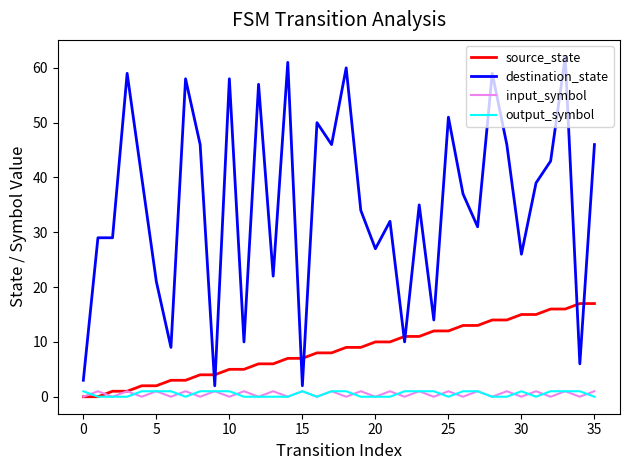

What is the difference between the maximum and minimum values in the destination_state series?

60